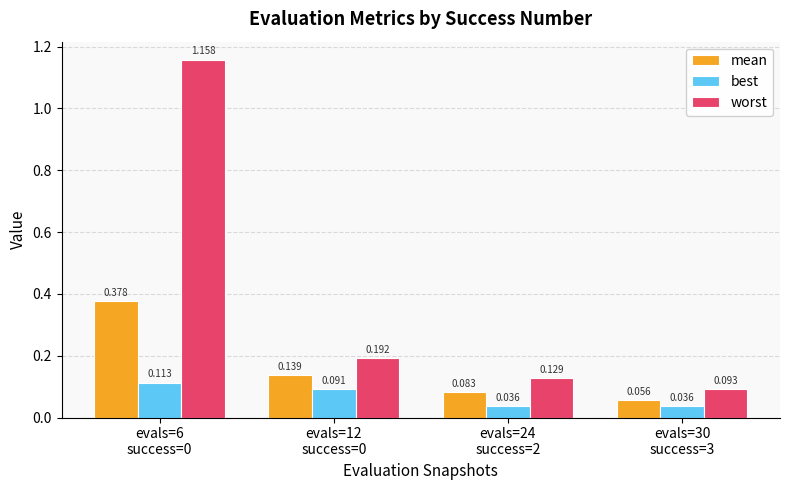

Rank the series by their maximum value, from lowest to highest.

best, mean, worst